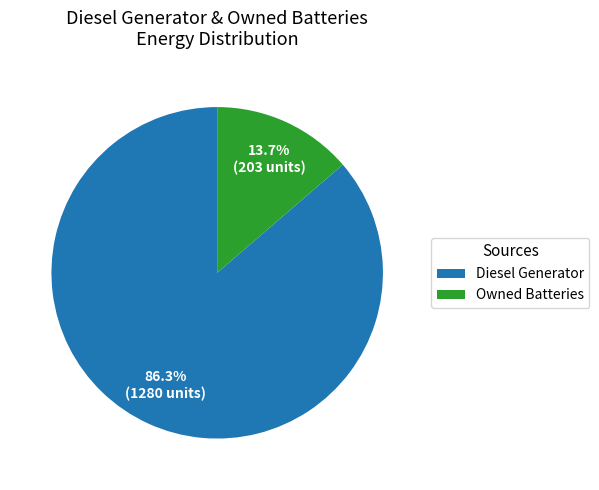

Which slice is the largest?

Diesel Generator